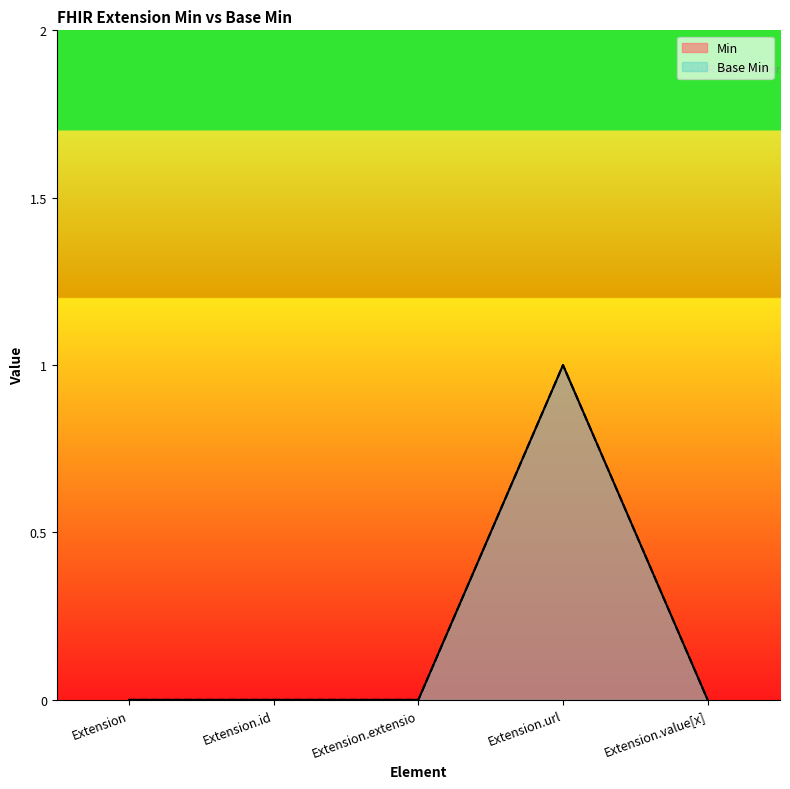

Count the Min values in the range 0 to 1.

5